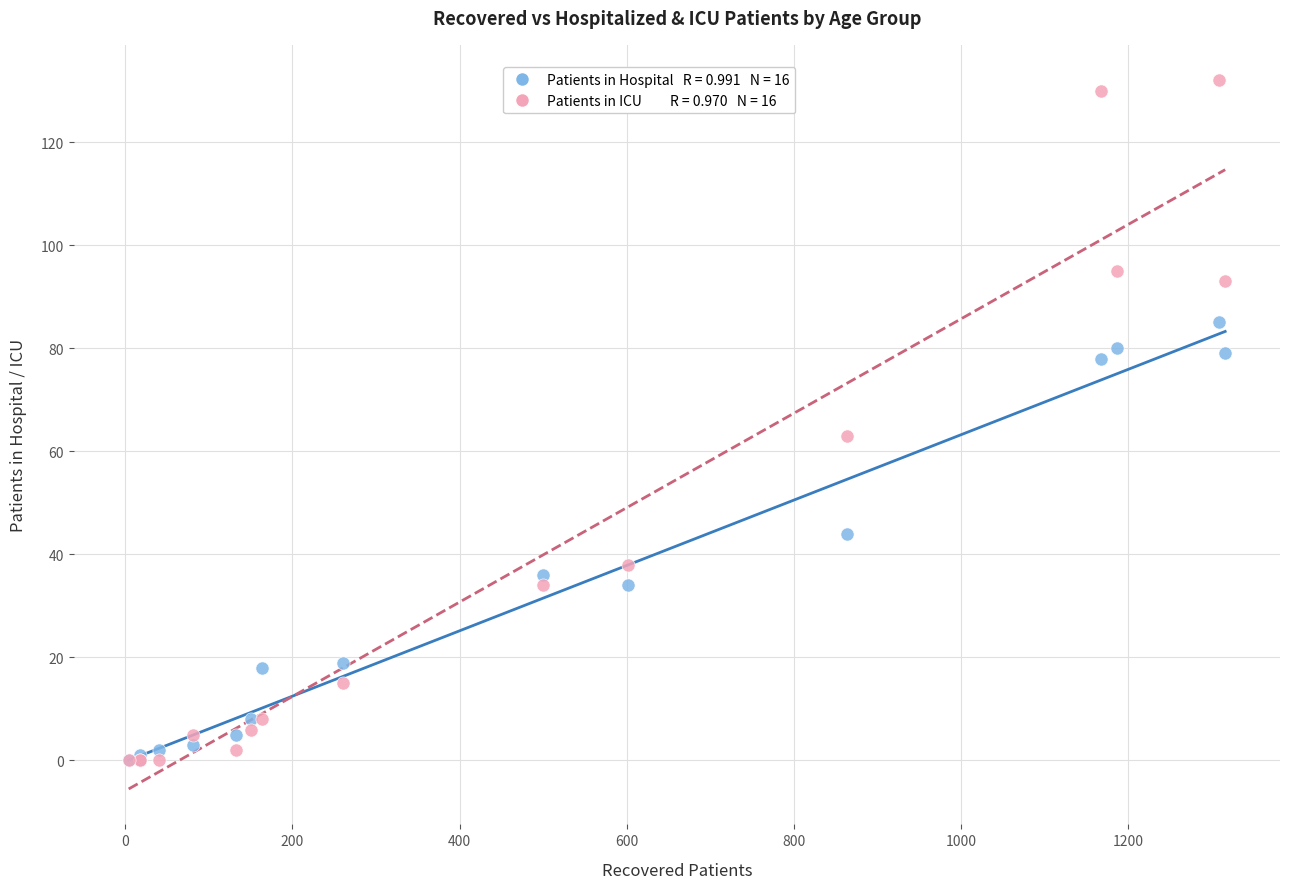

Across all series, what Y value is closest to 66?

63